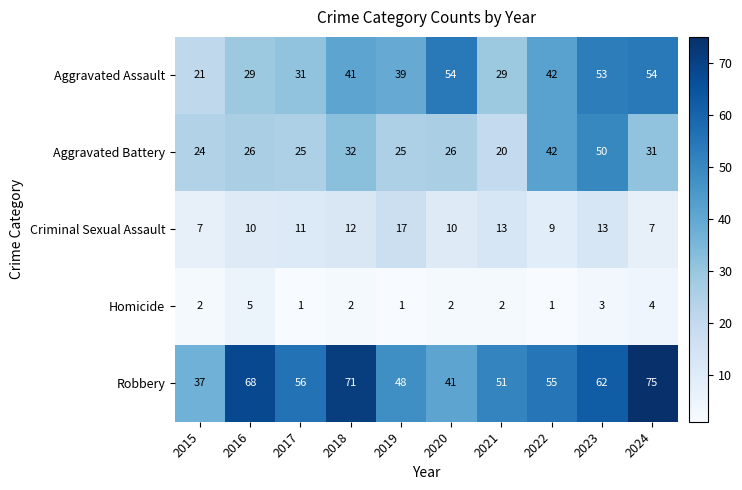

How many categories are shown in the chart?

10